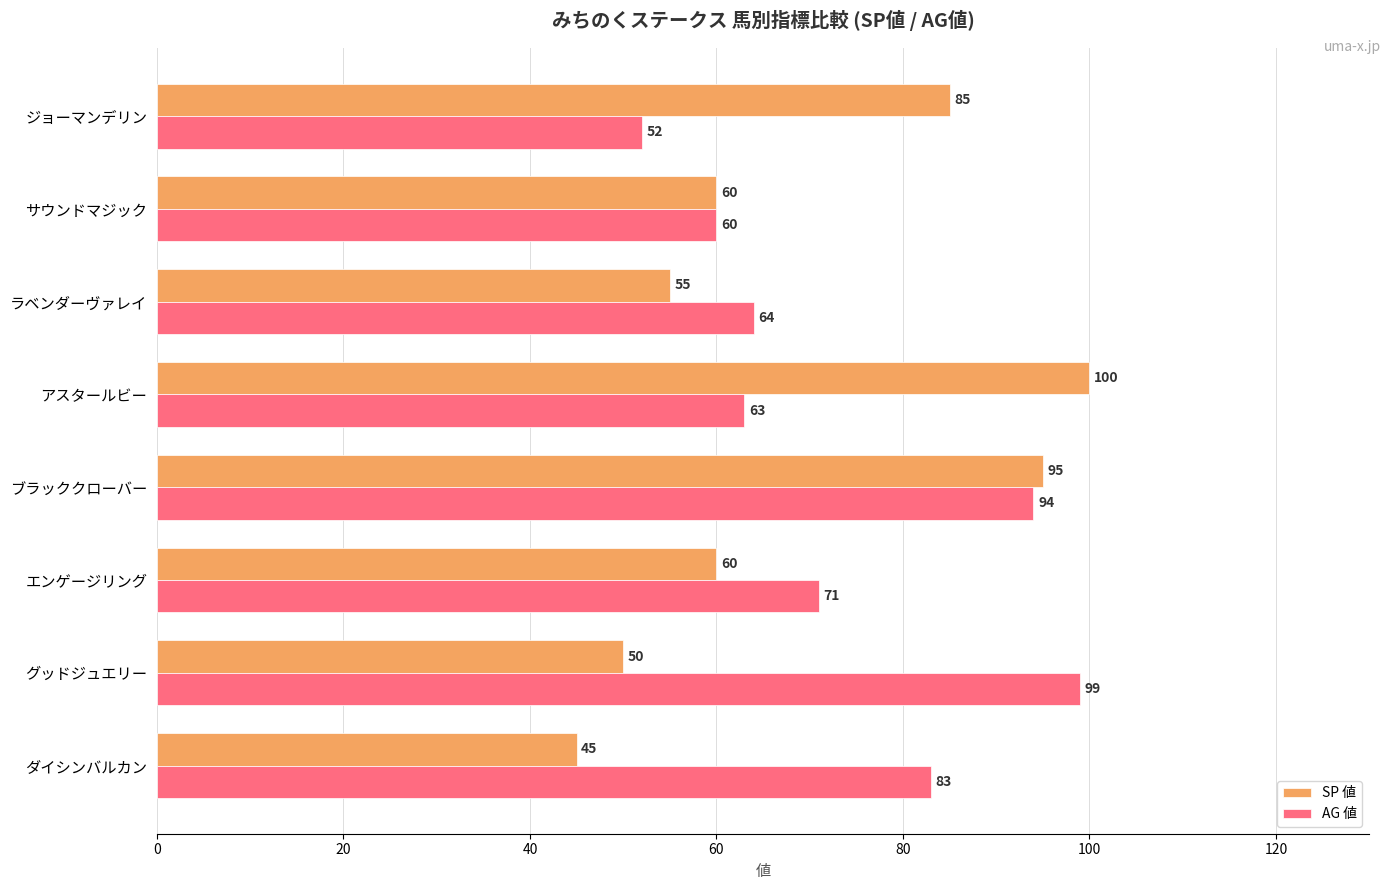

What is the average value of the SP 値 series?

69